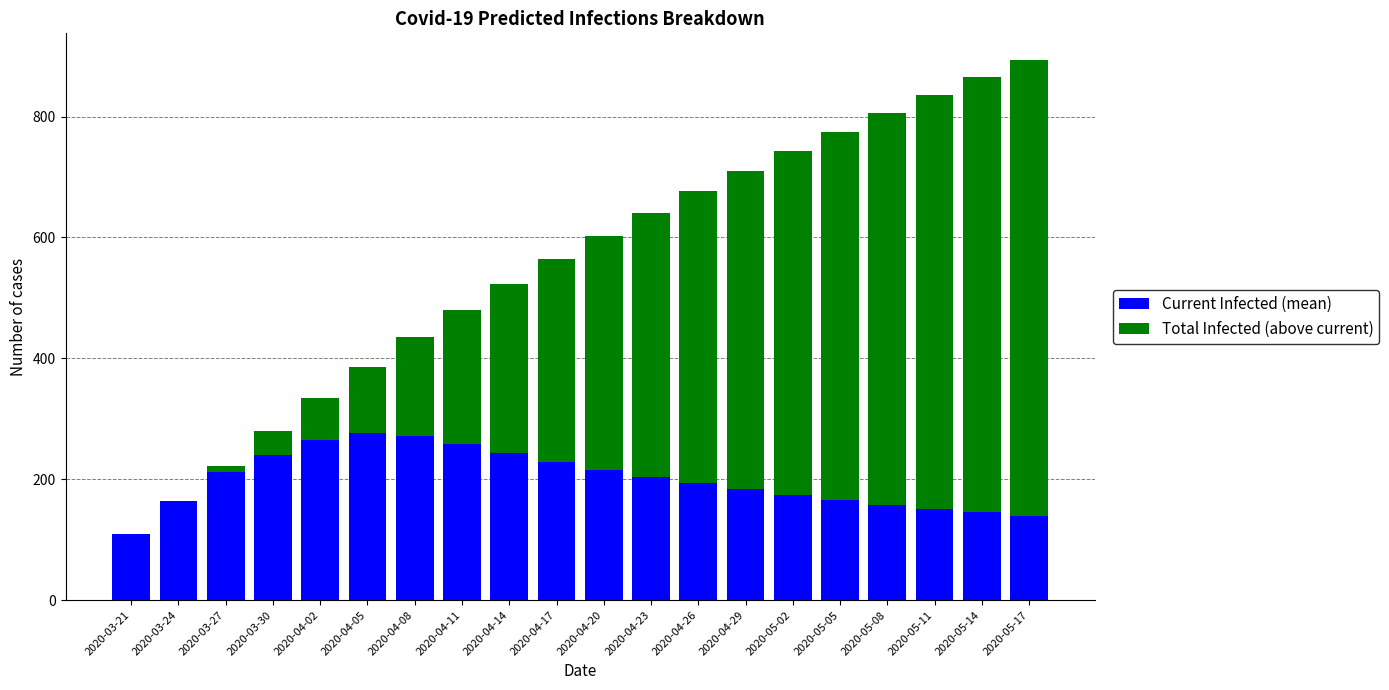

How many categories are shown in the chart?

20